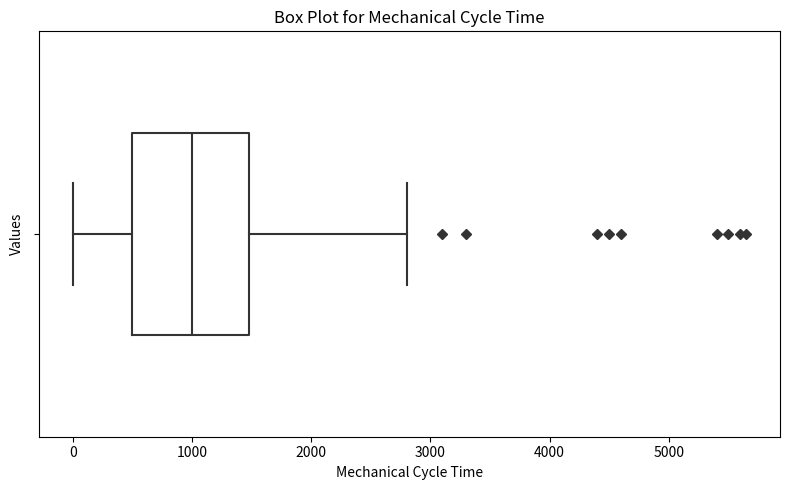

Read this box plot against the x-axis: the position of the median line, the range covered by the box, and the ends of both whiskers. The values are not printed on the chart, so give them approximately, as read against the axis.

median 1000, box 500 to 1500, whiskers 0 to 2800